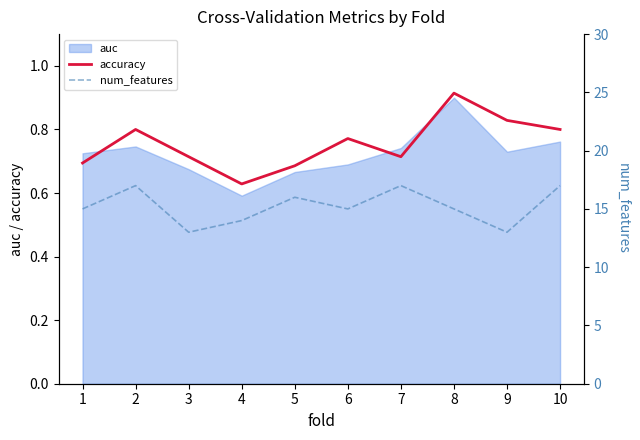

Count the accuracy values in the range 0 to 1.

10